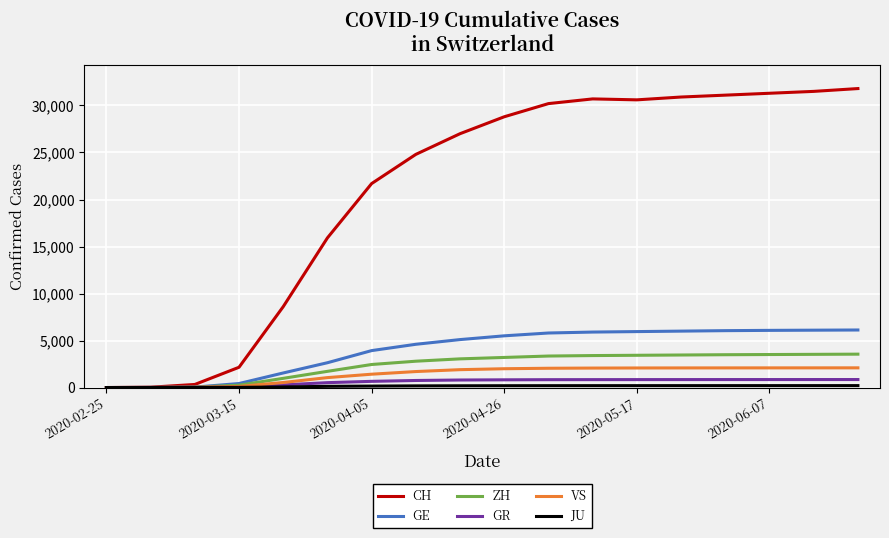

Which series has the largest total across all categories?

CH